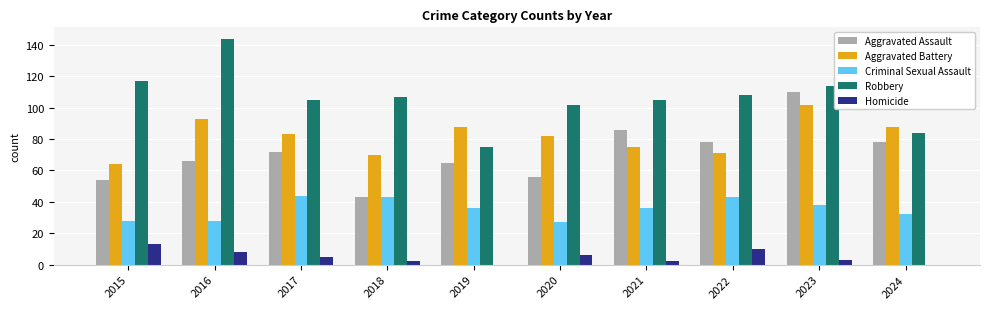

What is the sum of all Robbery values?

1061